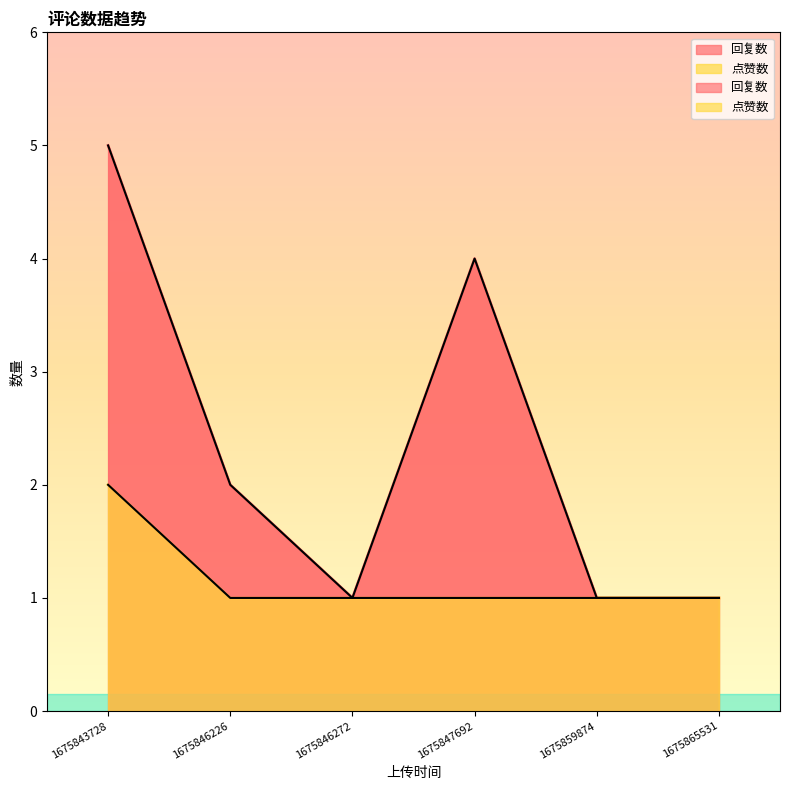

True or false: the data shows 1 at 1675859874.

True